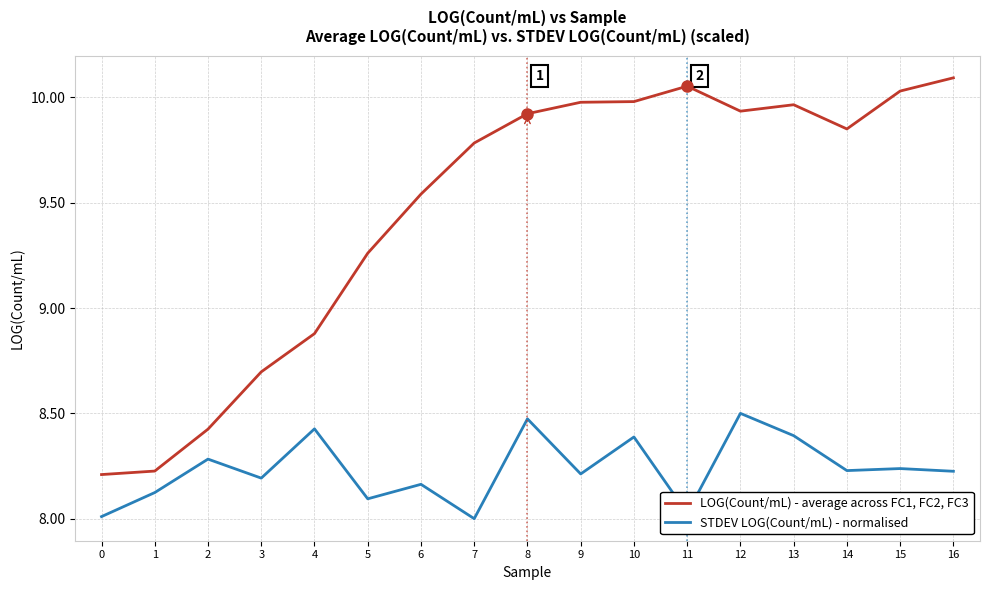

Which category has the highest value in the STDEV LOG(Count/mL) - normalised series?

12